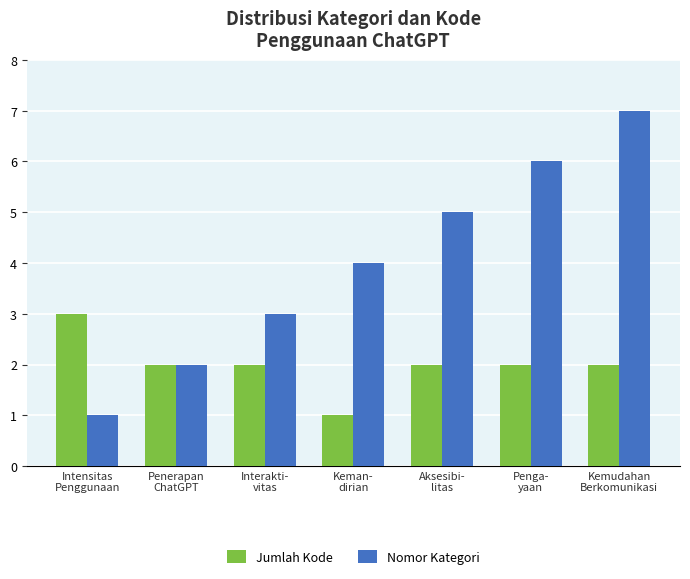

Rank the series by their maximum value, from lowest to highest.

Jumlah Kode, Nomor Kategori